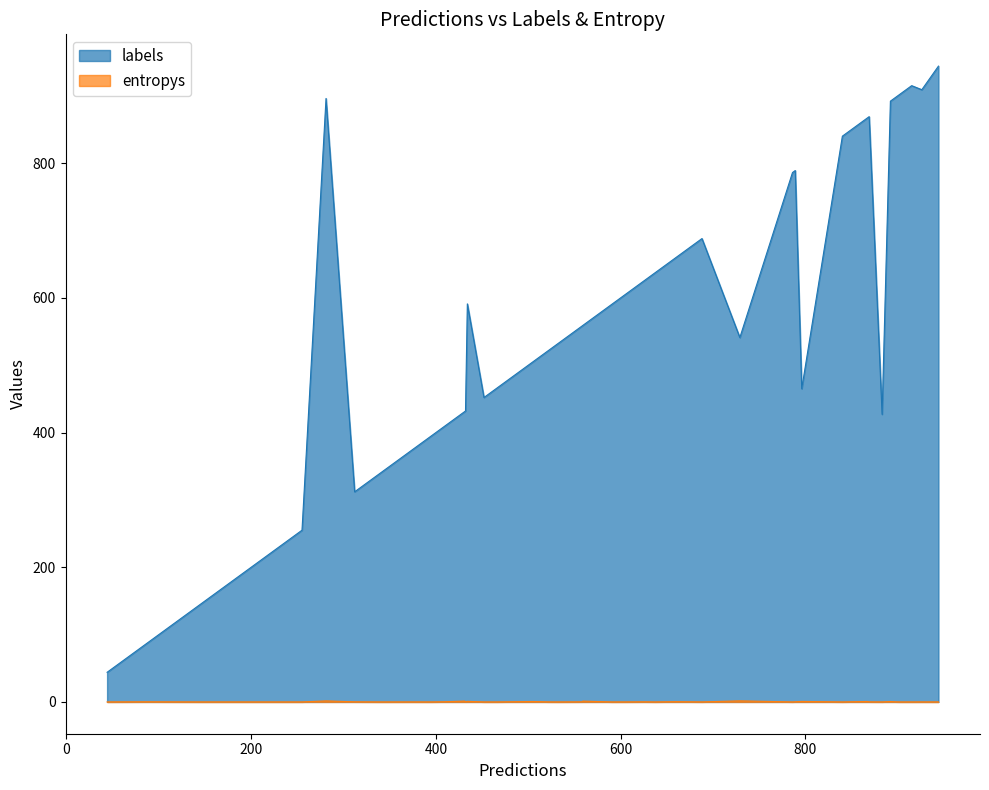

What is the value of the labels point at the 18th from the left?

896.0